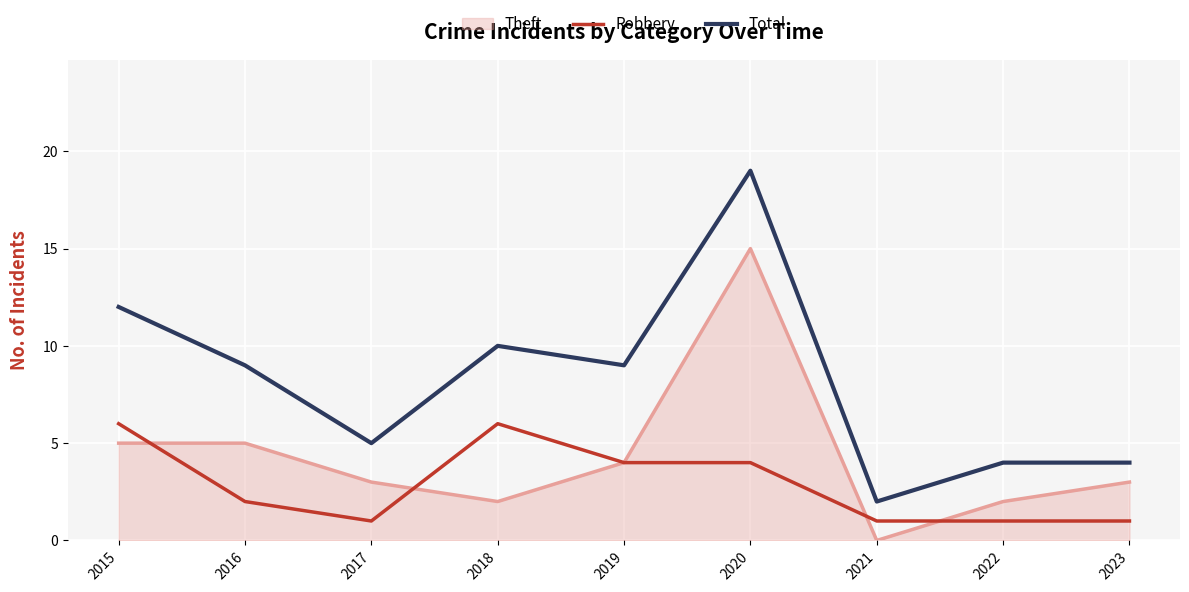

True or false: Total and Theft intersect in this chart.

False